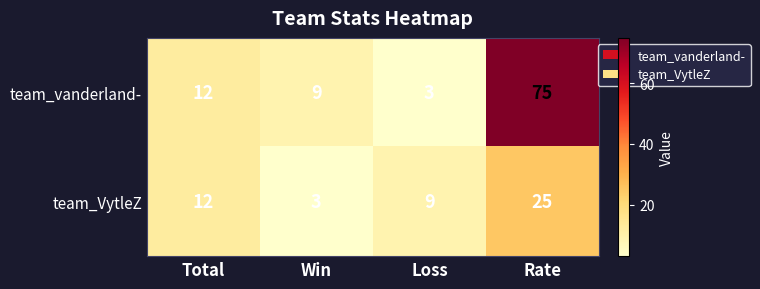

What is the spread (max minus min) of values at Win?

6